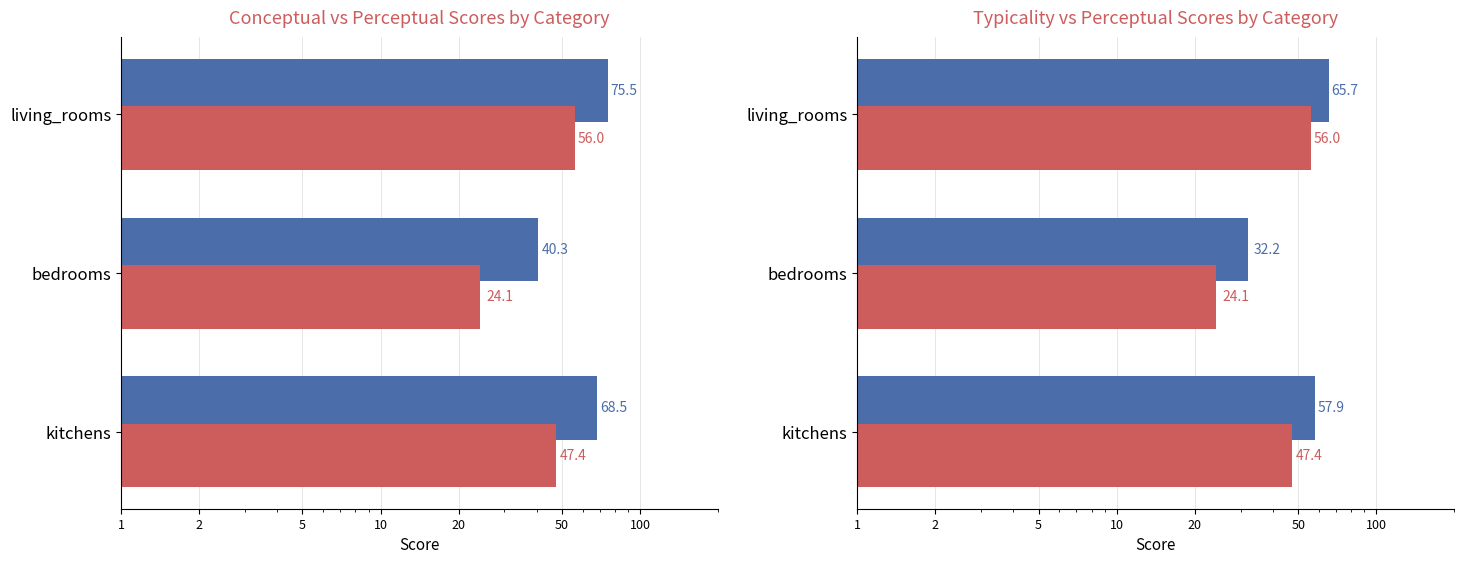

Reading left to right, list all the values displayed in this chart.

conceptual: 68.5	40.3	75.5
perceptual: 47.4	24.1	56.0
typicality (Ch1): 57.9	32.2	65.7
perceptual (Ch2): 47.4	24.1	56.0